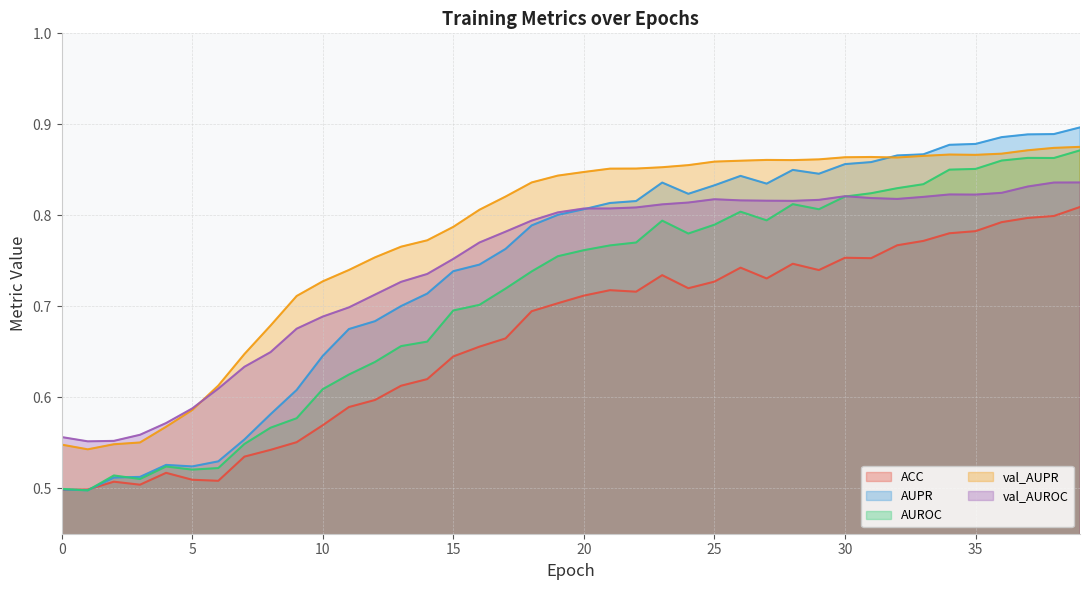

True or false: AUPR and val_AUROC intersect in this chart.

True